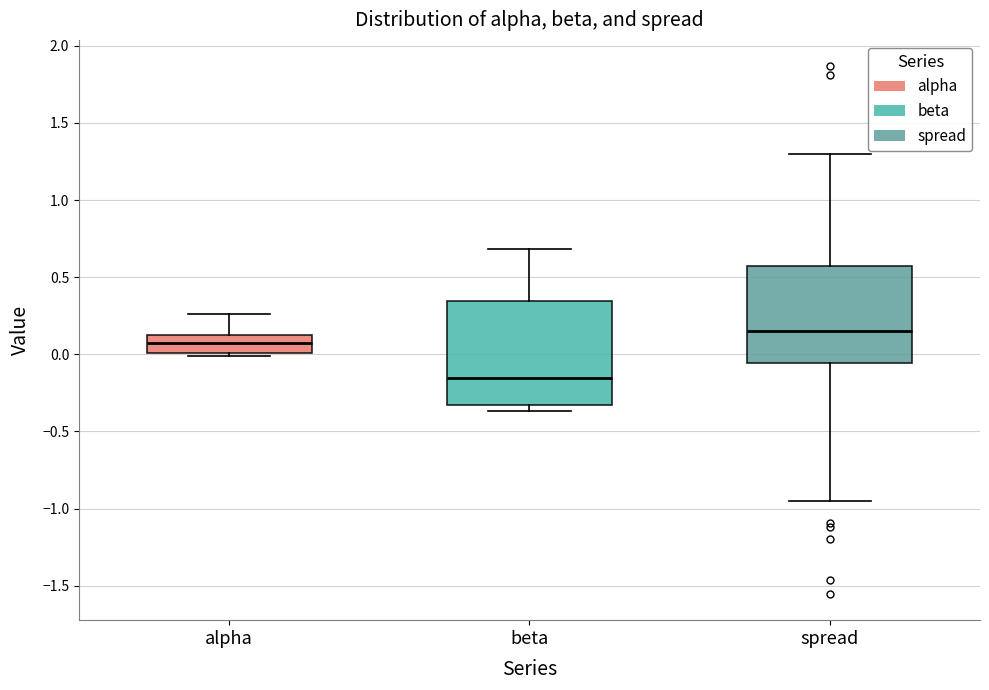

Which box has the lowest median line?

beta